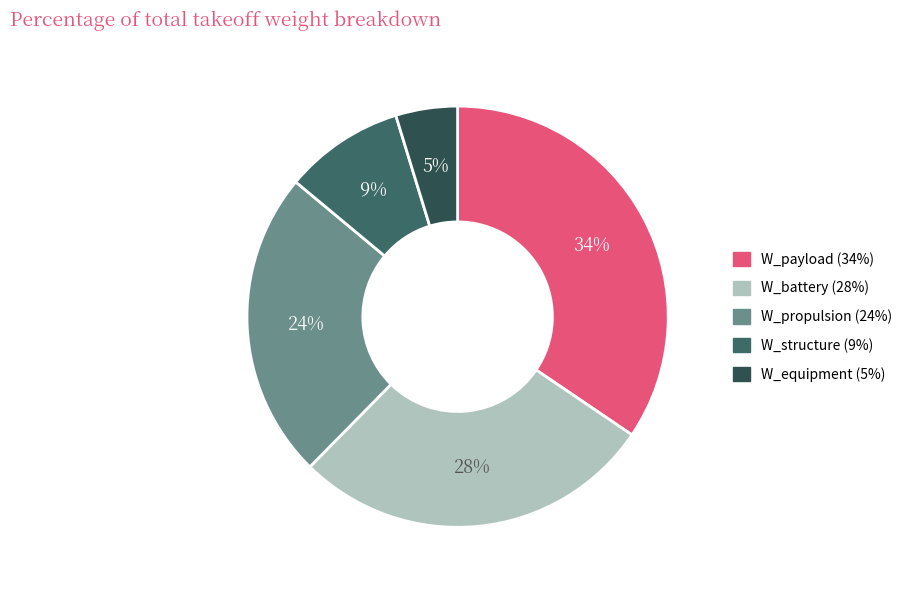

What is the largest slice in the pie chart?

W_payload